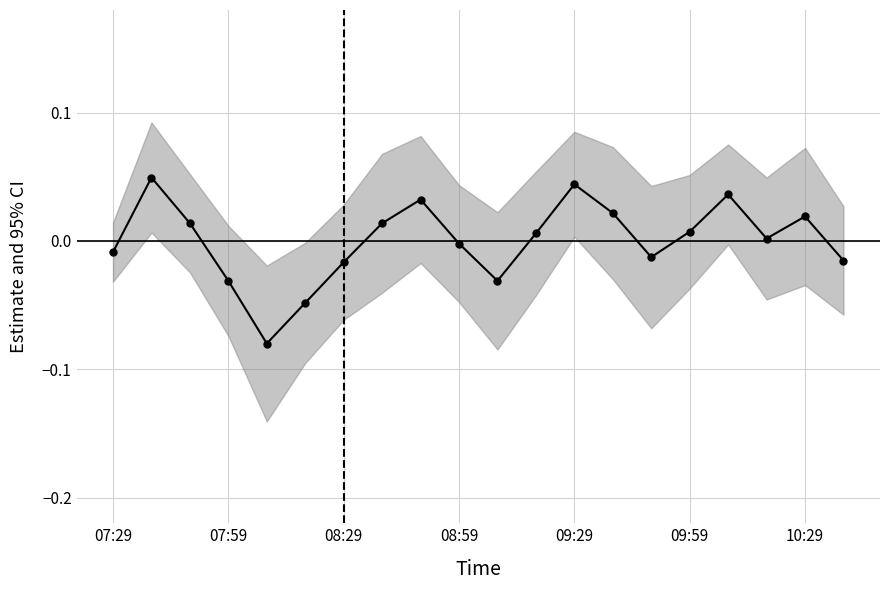

The value at 07:59 is -0.0. True or false?

False